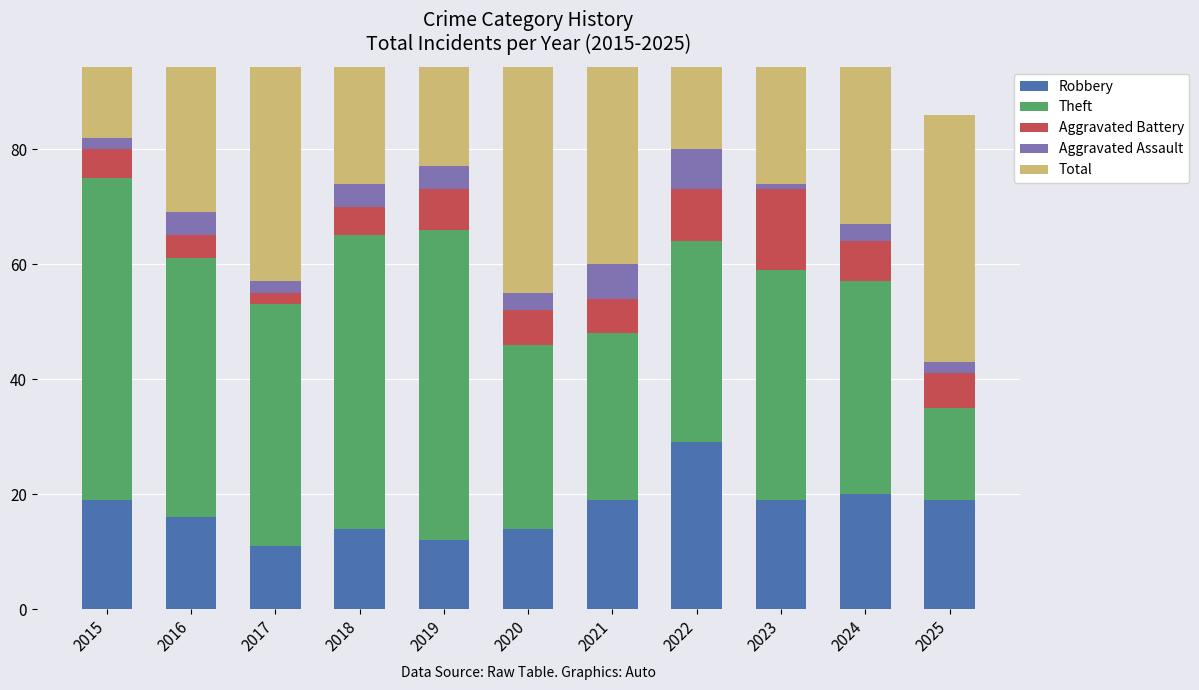

Reading left to right, transcribe all the data shown in this chart.

Robbery: 19	16	11	14	12	14	19	29	19	20	19
Theft: 56	45	42	51	54	32	29	35	40	37	16
Aggravated Battery: 5	4	2	5	7	6	6	9	14	7	6
Aggravated Assault: 2	4	2	4	4	3	6	7	1	3	2
Total: 82	70	59	74	77	56	60	82	76	68	43